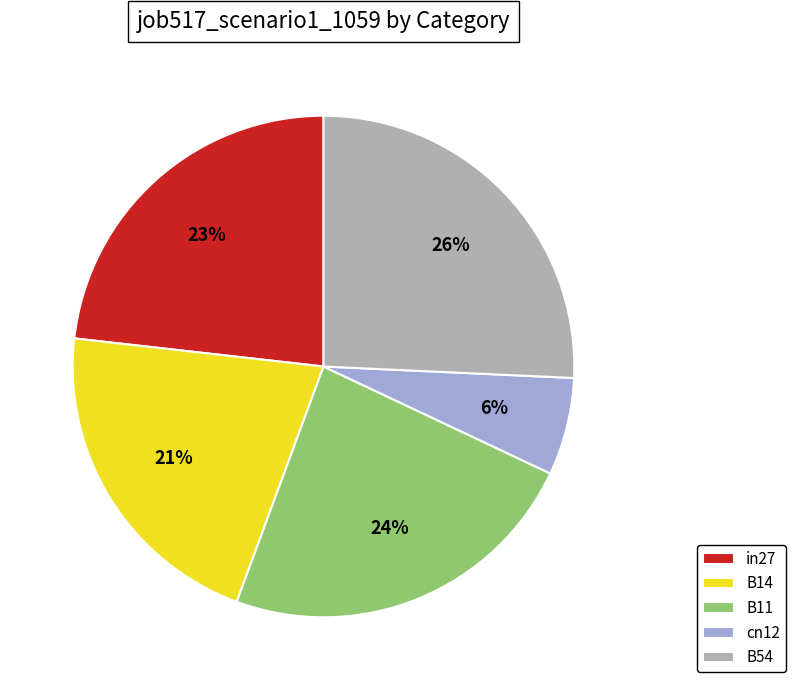

To the nearest percent, what is the average slice percentage?

20%